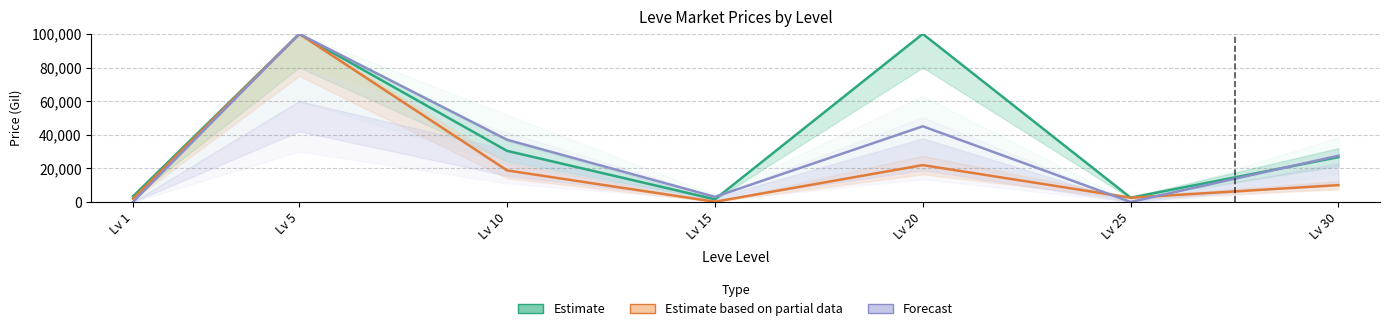

What is the sum of the Forecast values at Lv 5 and Lv 15?

103010.0